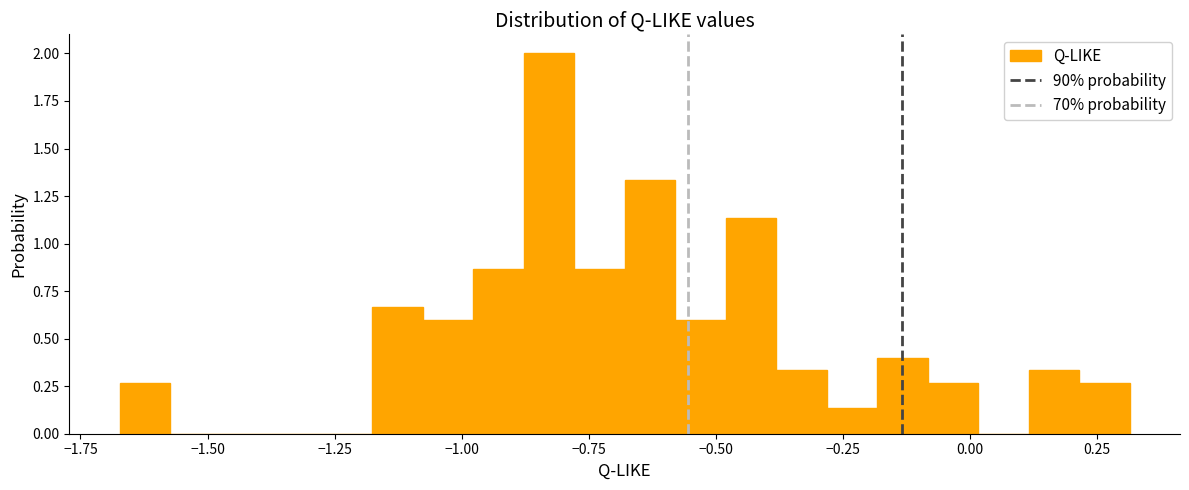

Around what value on the x-axis is the tallest bar? Give the approximate position of its centre, as read against the axis.

-0.85